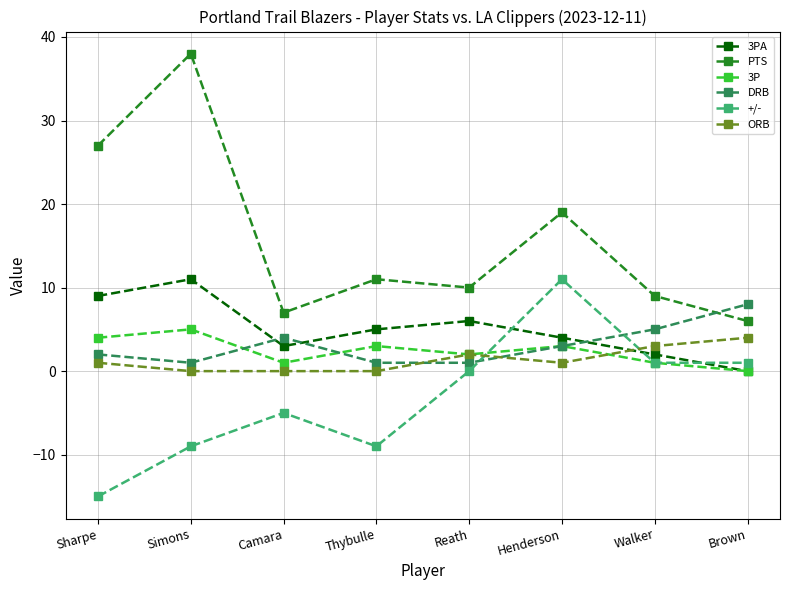

In 3PA, how many points are higher than both neighbors (excluding endpoints)?

2